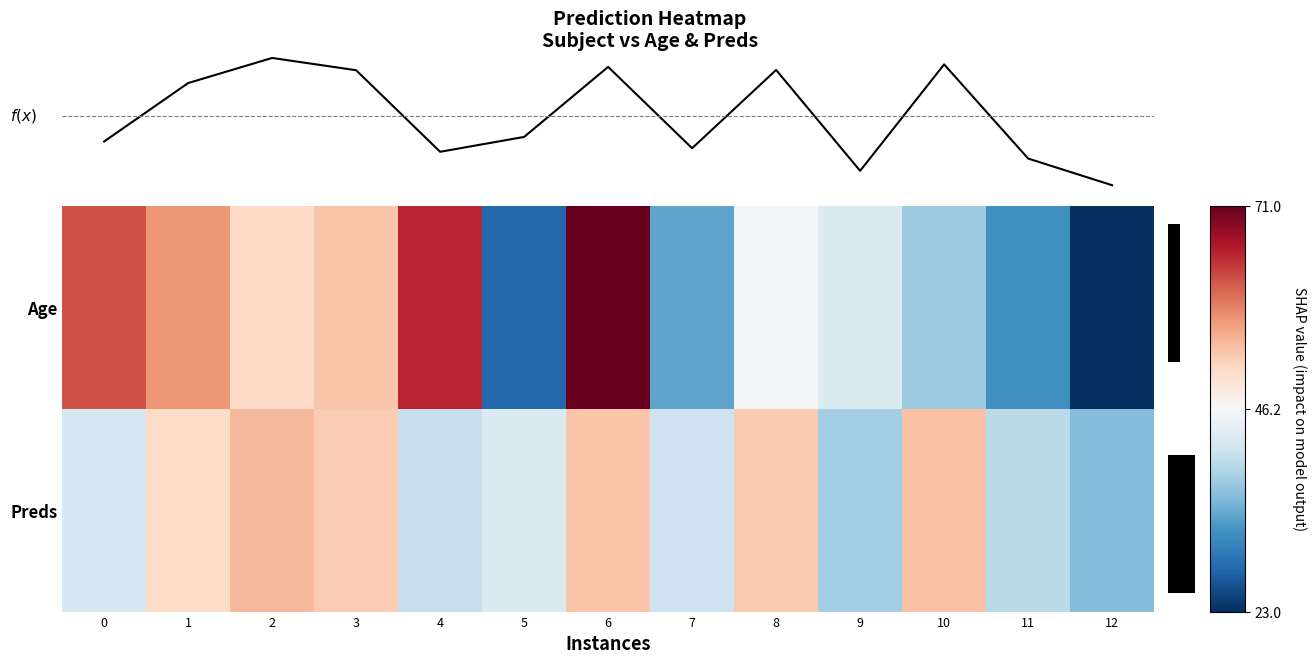

Rank the series by their maximum value, from highest to lowest.

Age, f(x), Preds